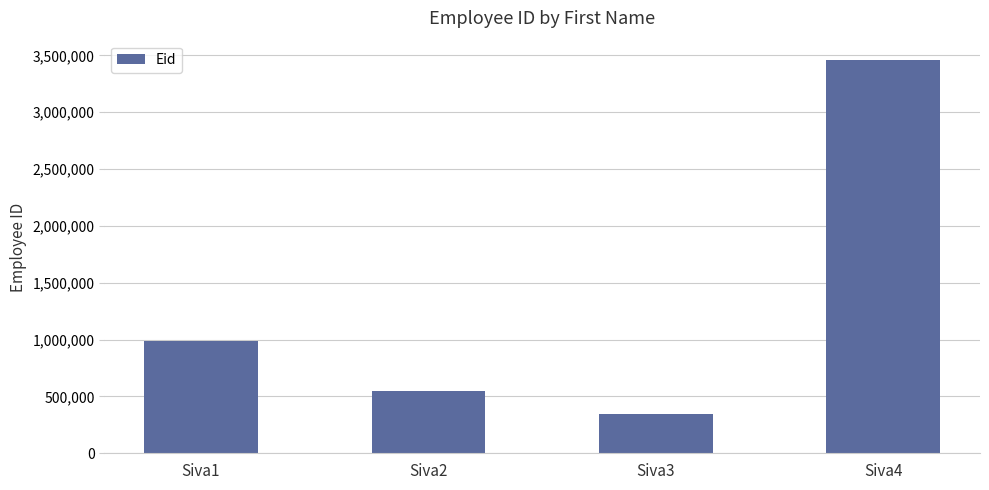

The value at Siva1 is 987456. True or false?

True